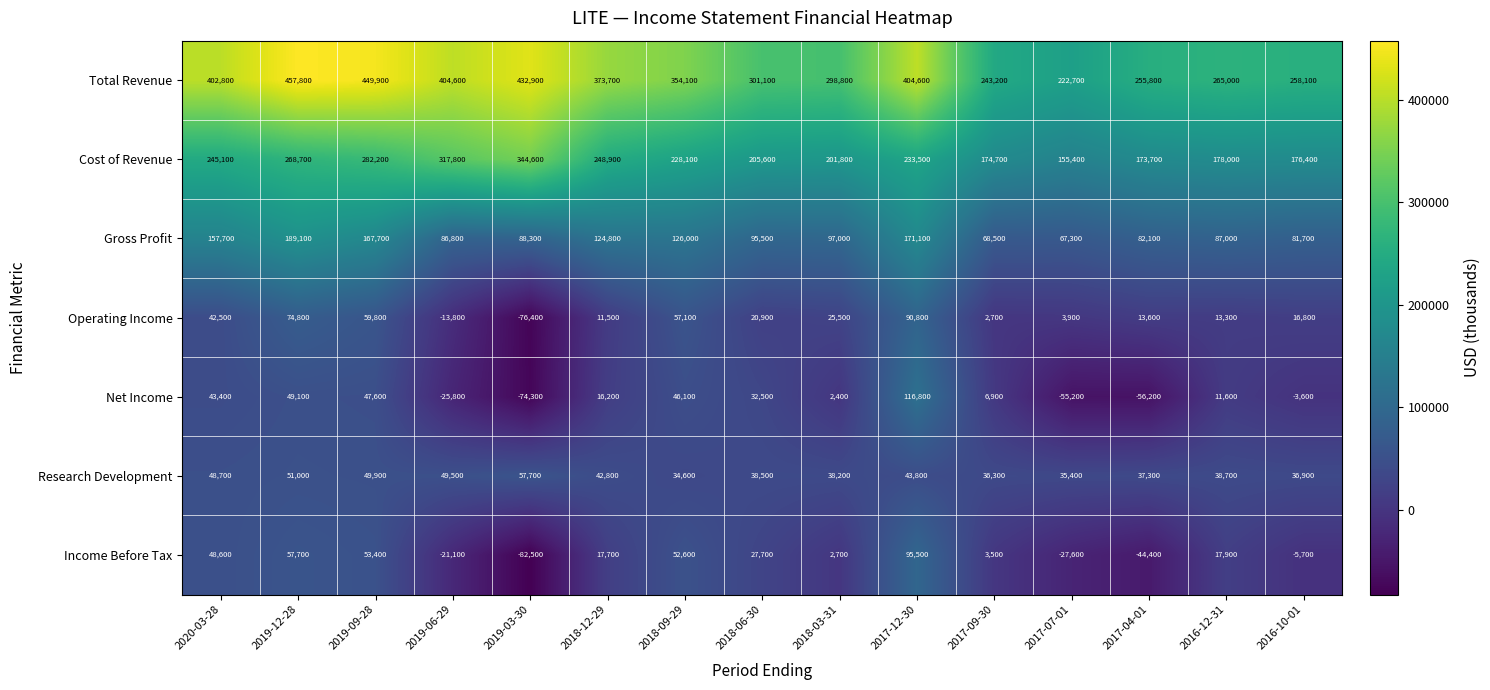

At which label is Operating Income closest to 7200?

2017-07-01